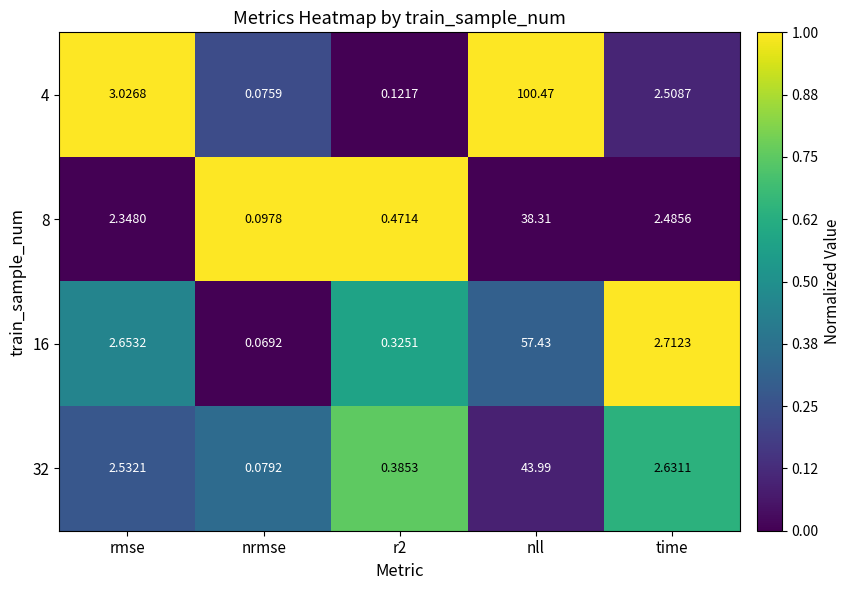

Is the value of 8 at rmse greater than the value of 16 at nll?

No